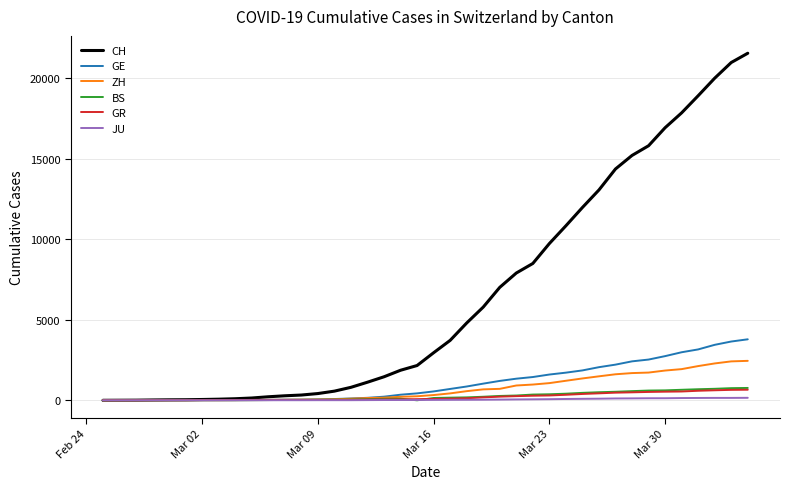

Which series has the largest range (max minus min)?

CH